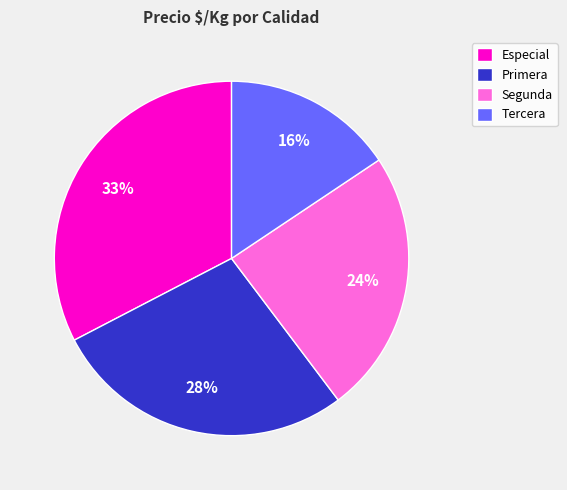

How many segments does this pie chart have?

4